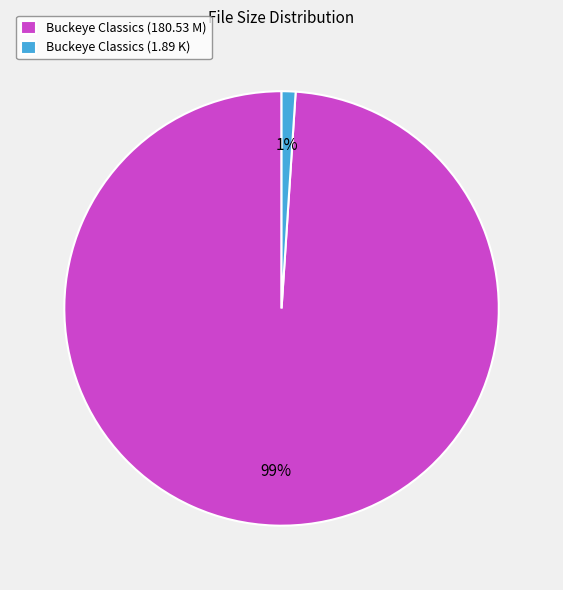

Is the sum of Buckeye Classics (180.53 M) and Buckeye Classics (1.89 K) greater than half?

Yes